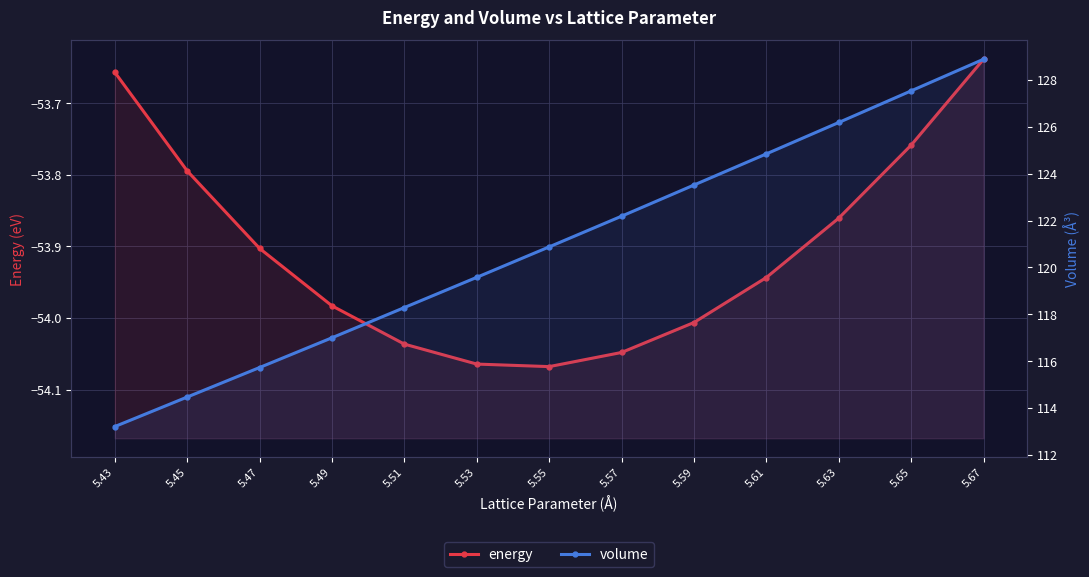

What is the total value across all series at 5.51?

64.3